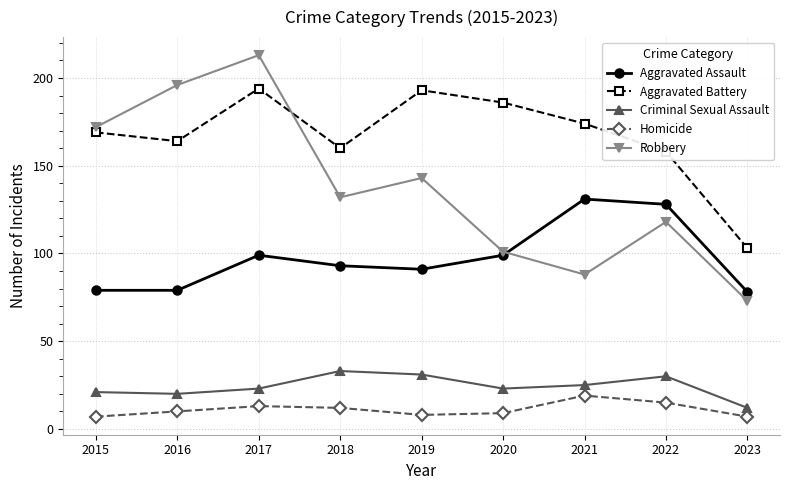

True or false: Criminal Sexual Assault and Homicide cross at least once.

False